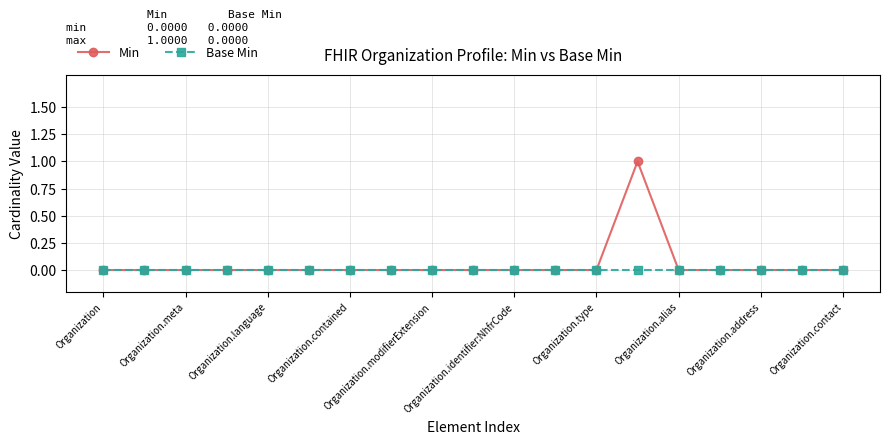

Which series has the widest spread of values?

Min